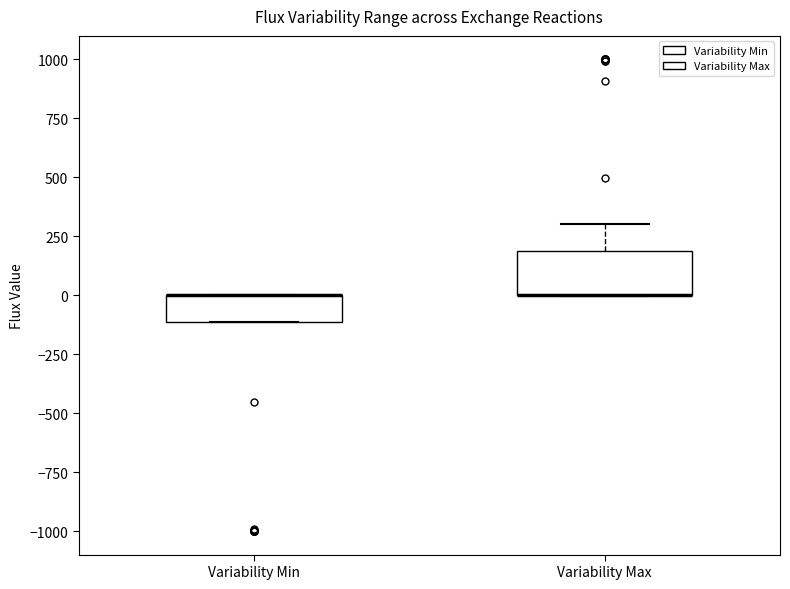

Reading left to right, transcribe this box plot: for each box, give where its median line is, the range the box spans, and where its two whiskers end, as read against the y-axis. The values are not printed on the chart, so give them approximately, as read against the axis.

Variability Min: median 0 (drawn on the box's upper edge), box -100 to 0, whiskers -100 to 0
Variability Max: median 0 (drawn on the box's lower edge), box 0 to 200, whiskers 0 to 300